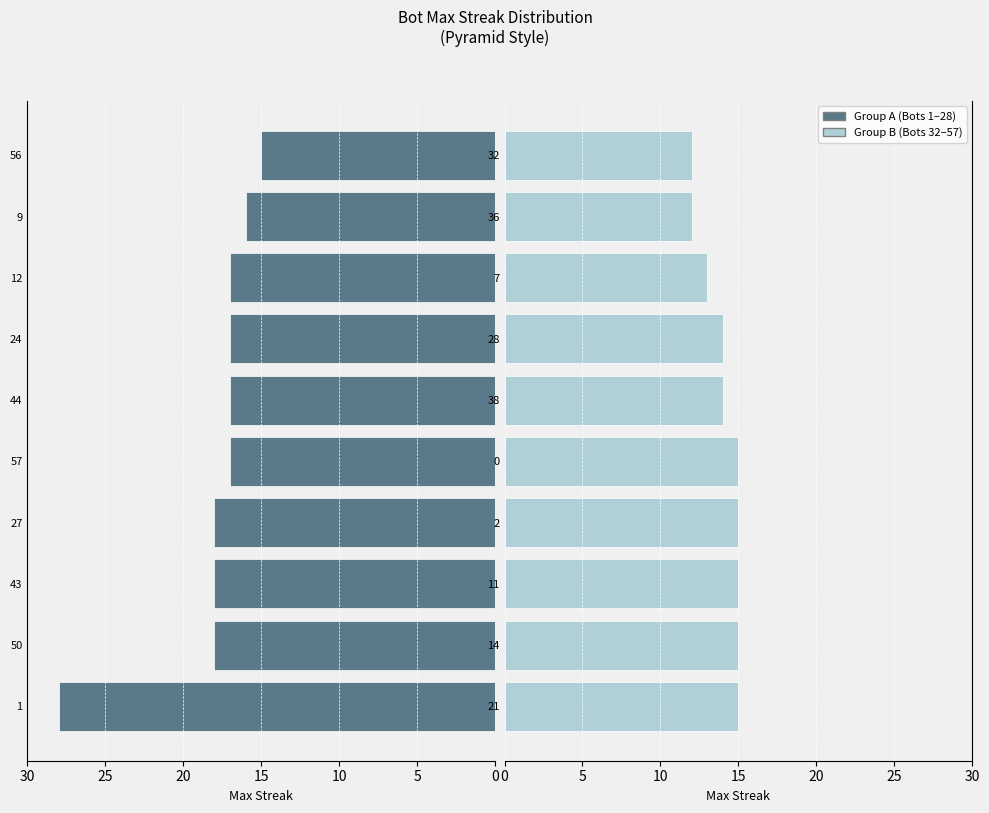

How many categories are shown in the chart?

10